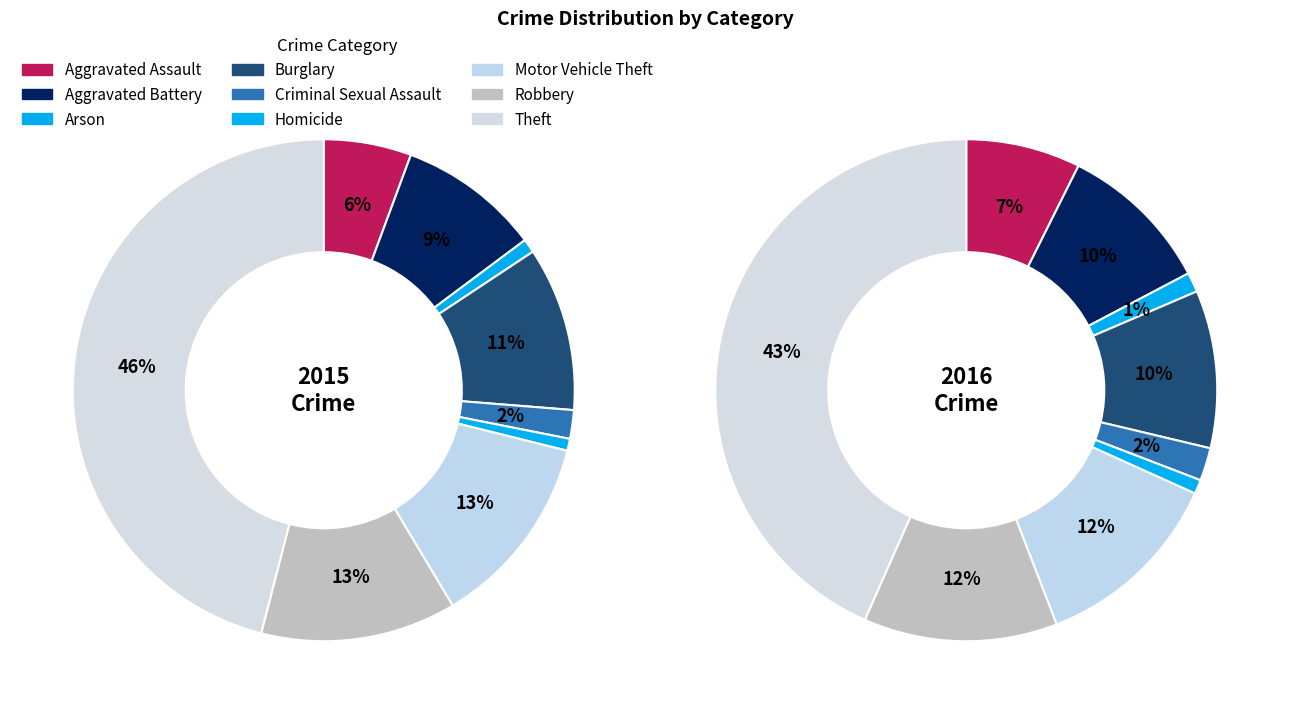

Approximately how many times larger is the value at Aggravated Battery compared to Theft?

0.2